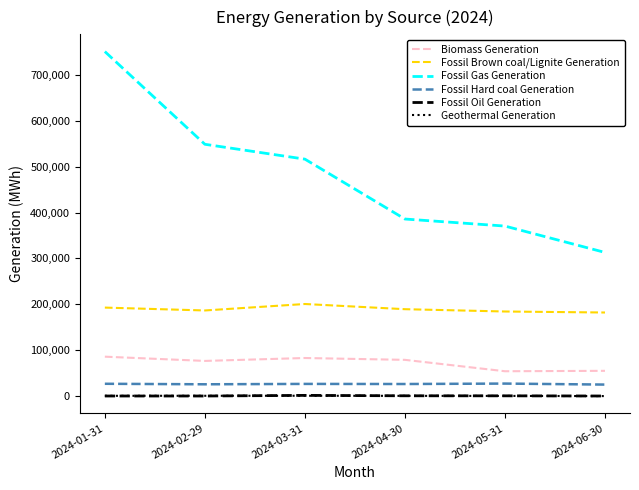

True or false: Fossil Oil Generation and Fossil Gas Generation cross at least once.

False